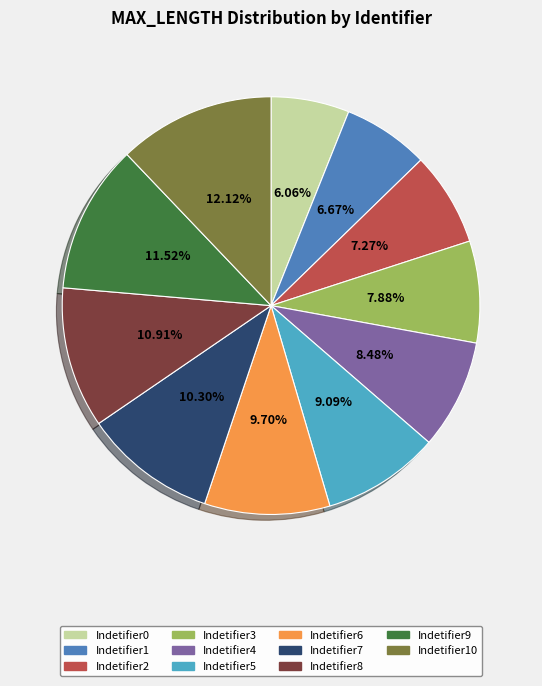

Combined, do Indetifier0 and Indetifier7 account for over 50%?

No